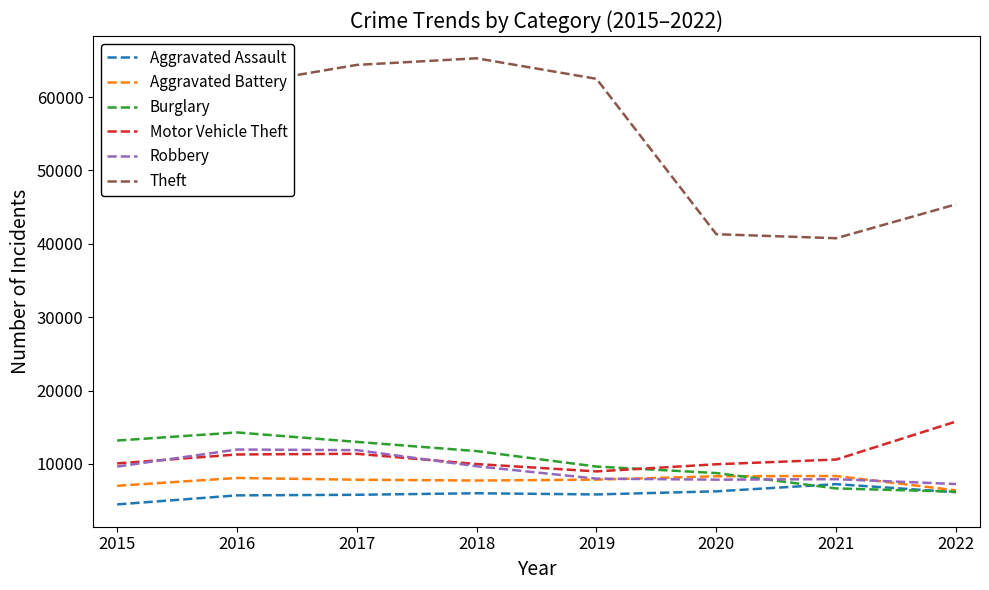

At how many categories does at least one series exceed 30624?

8